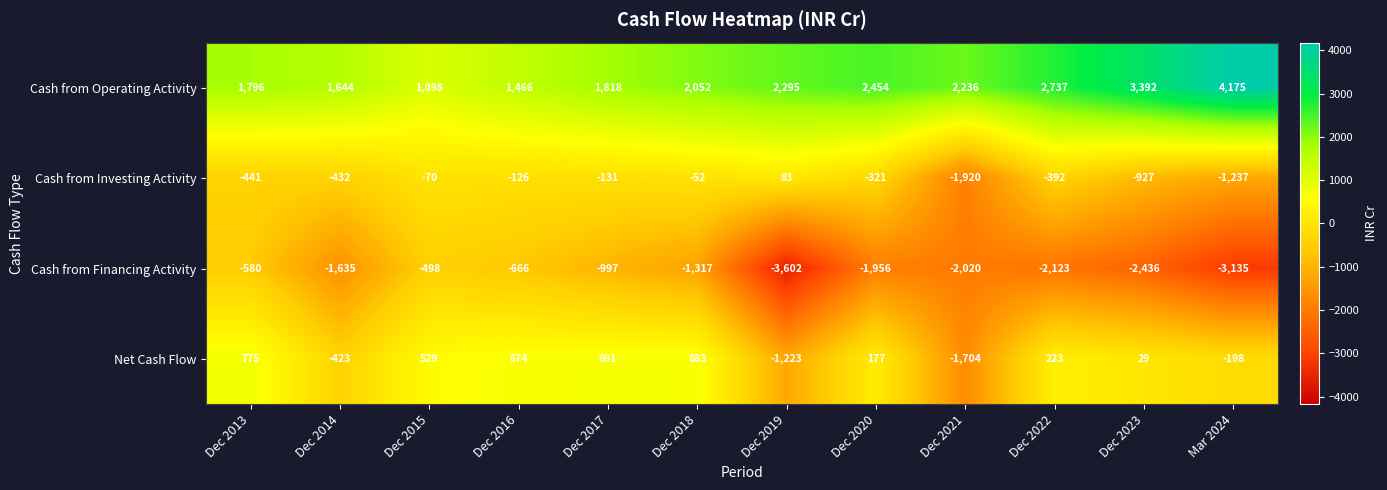

True or false: Cash from Operating Activity has a value of 1303 at Mar 2024.

False